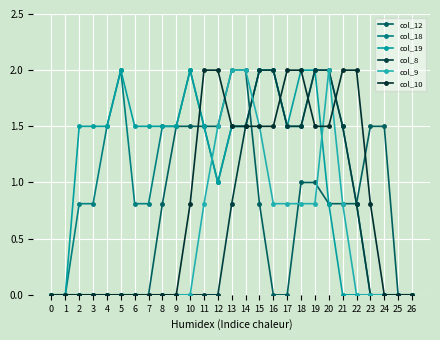

What is the spread (max minus min) of values at 18?

1.2